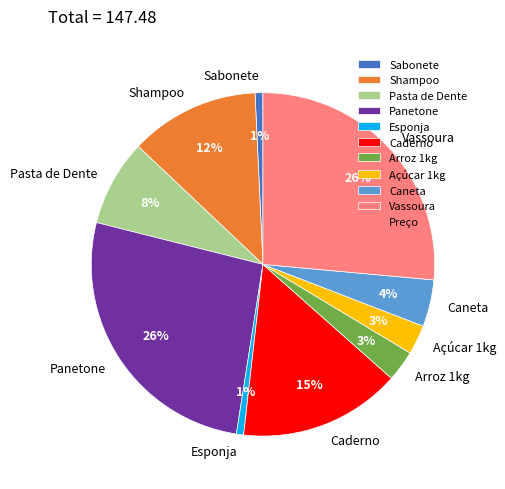

Count the number of slices in the pie.

10